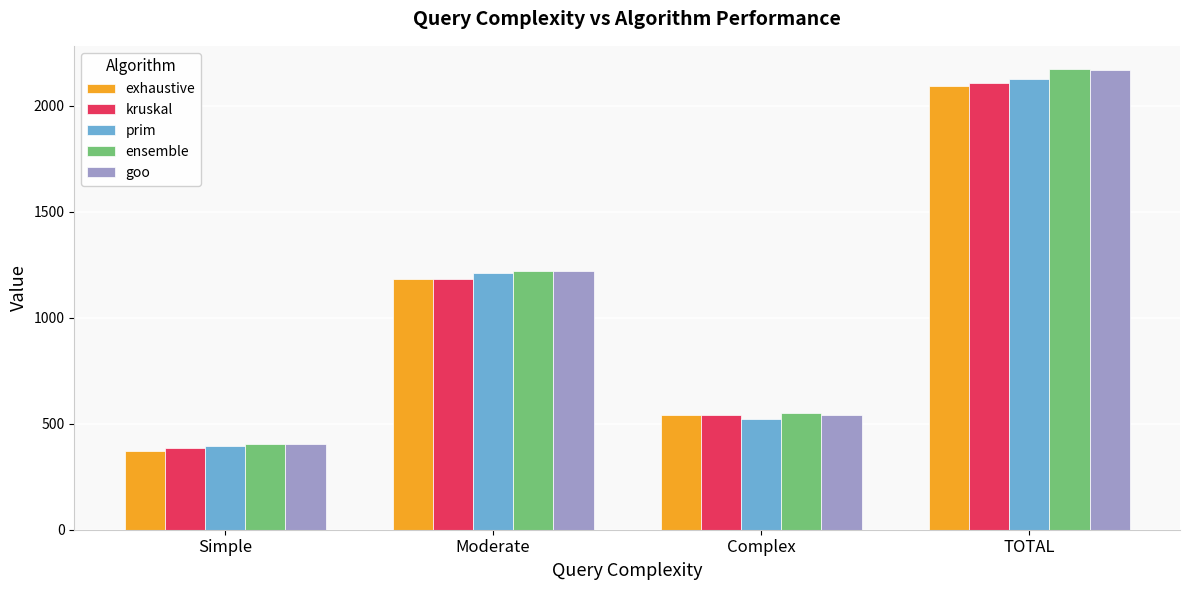

Which category has the highest value across all series?

TOTAL